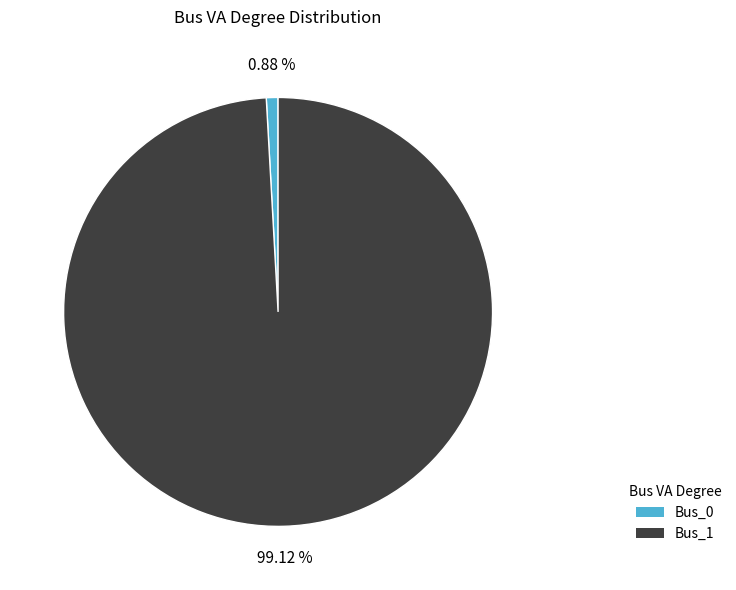

Which category has the biggest portion of the pie?

Bus_1